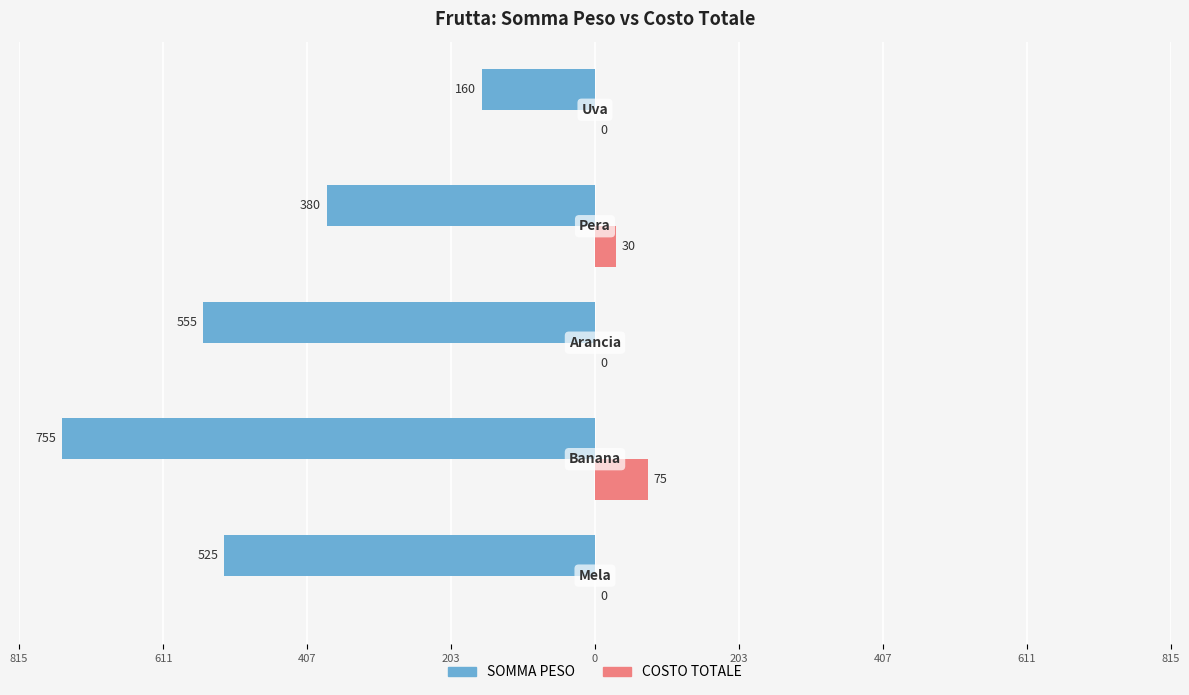

What are all the series names shown in the legend?

SOMMA PESO, COSTO TOTALE